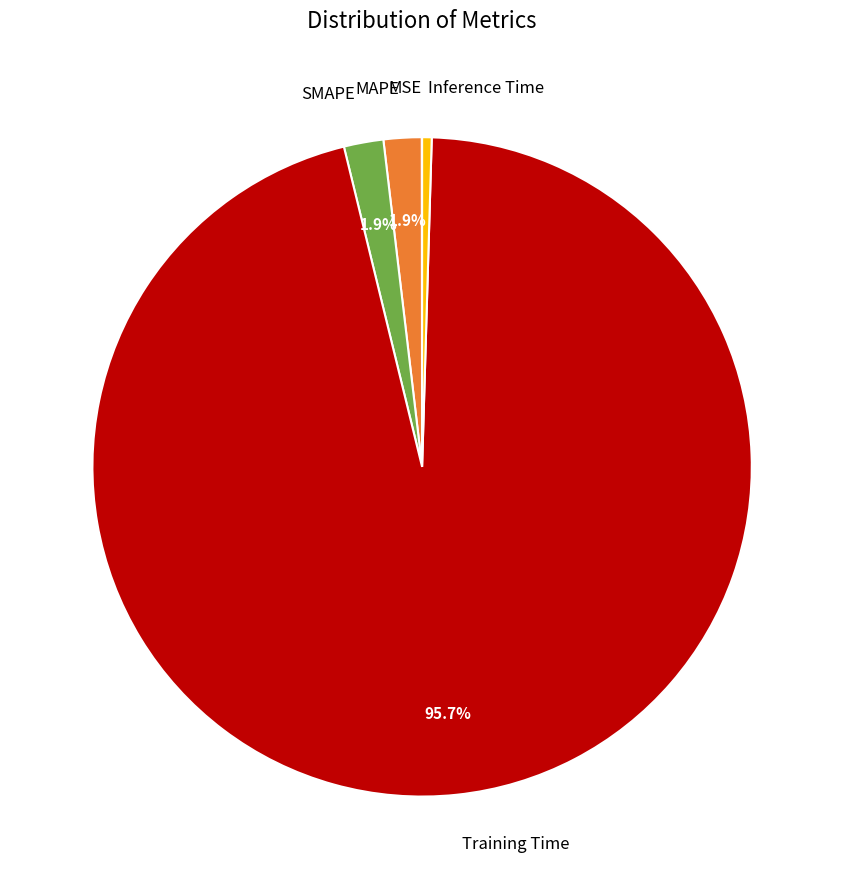

To the nearest percent, what is the difference between the Training Time and SMAPE slice percentages?

94%